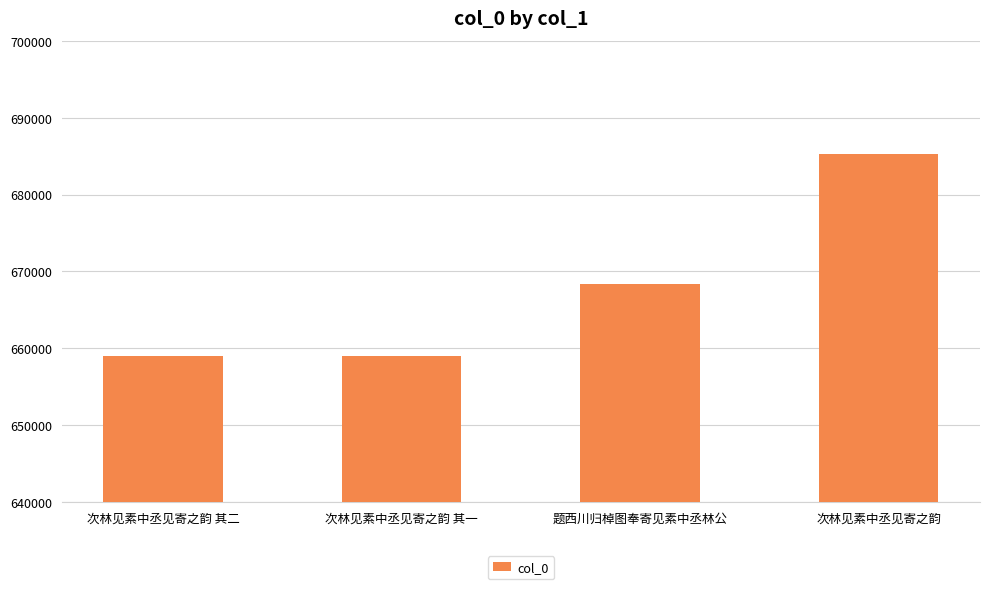

What is the difference between the values at 次林见素中丞见寄之韵 其一 and 次林见素中丞见寄之韵 其二?

1